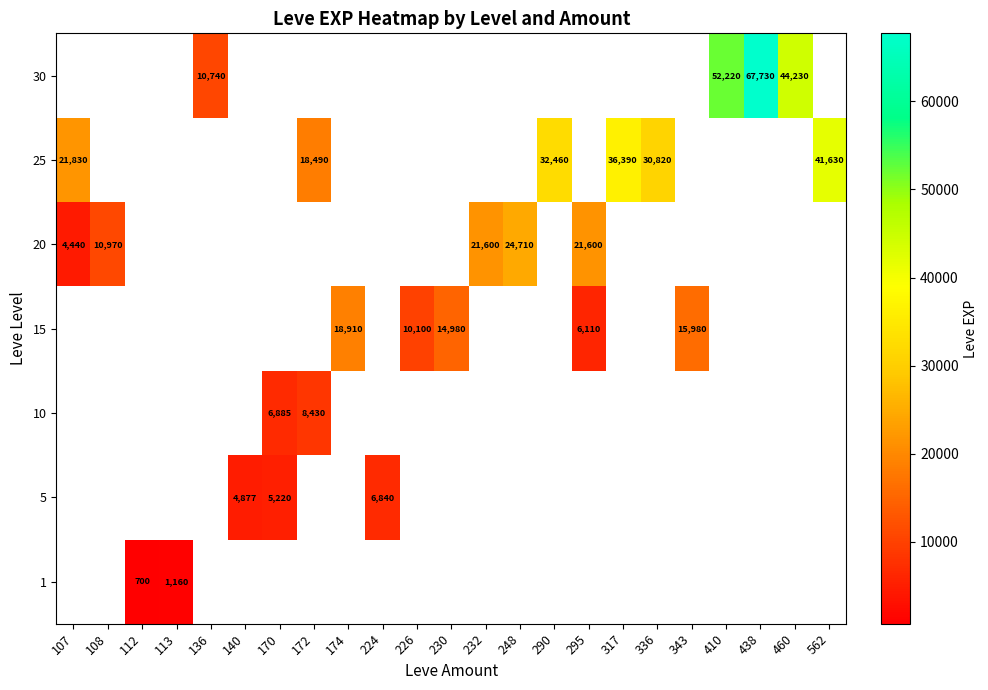

What is the smallest value displayed?

700.0